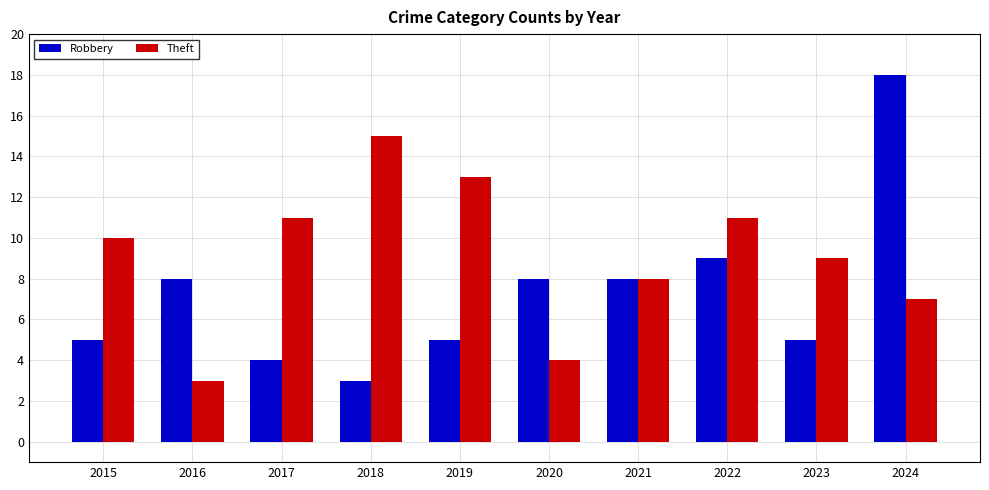

Is it true that Robbery equals 2 at 2018?

False